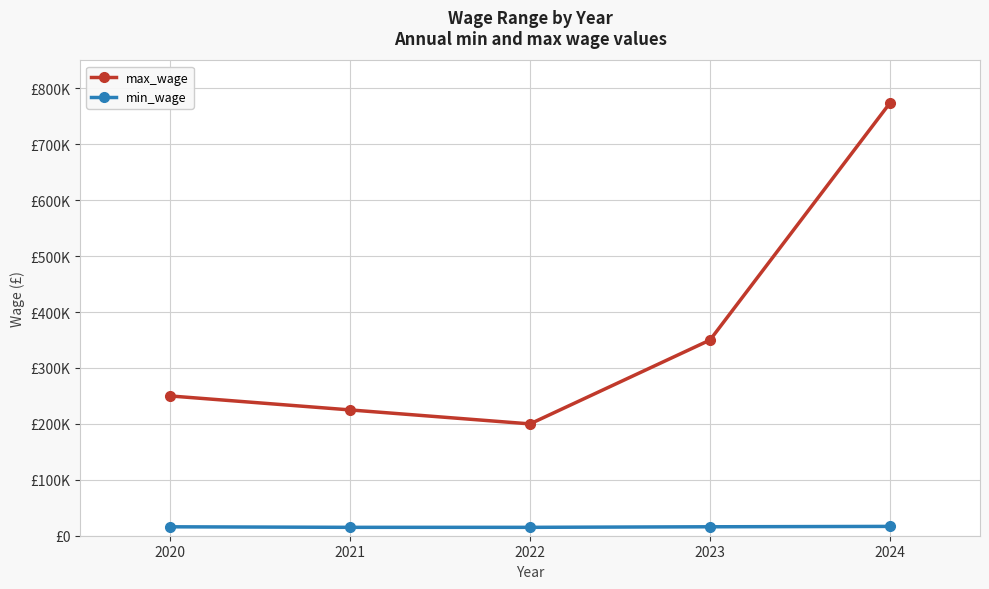

What is the difference between the maximum and second lowest values in the max_wage series?

549000